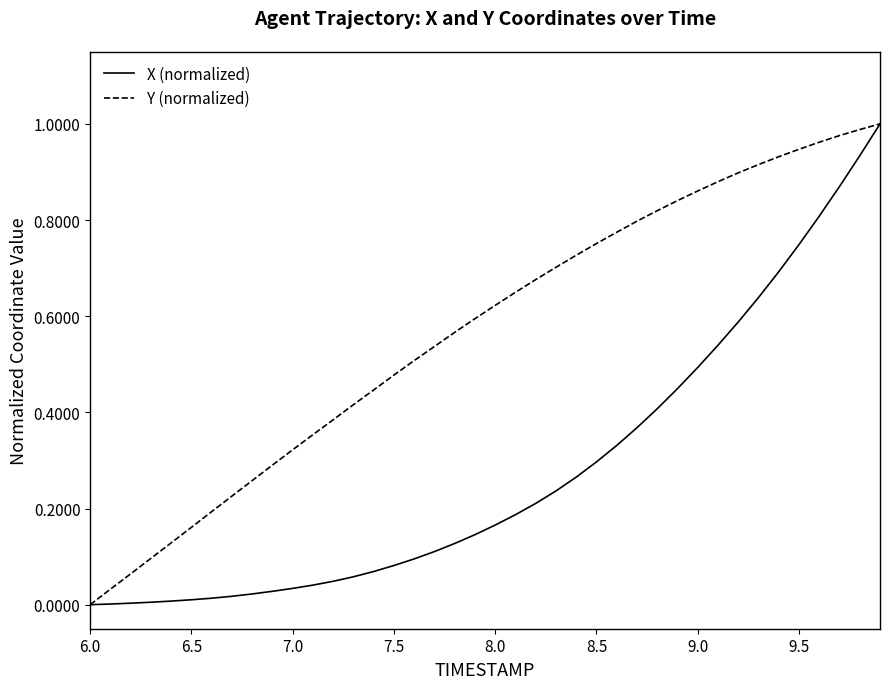

Which series has the largest total across all categories?

Y (normalized)